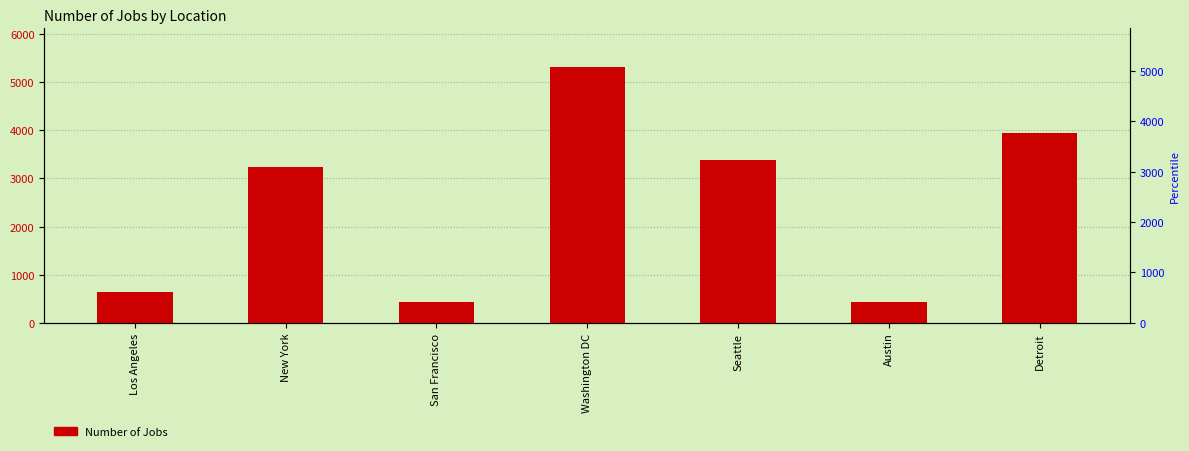

True or false: the data shows 3945 at Detroit.

True